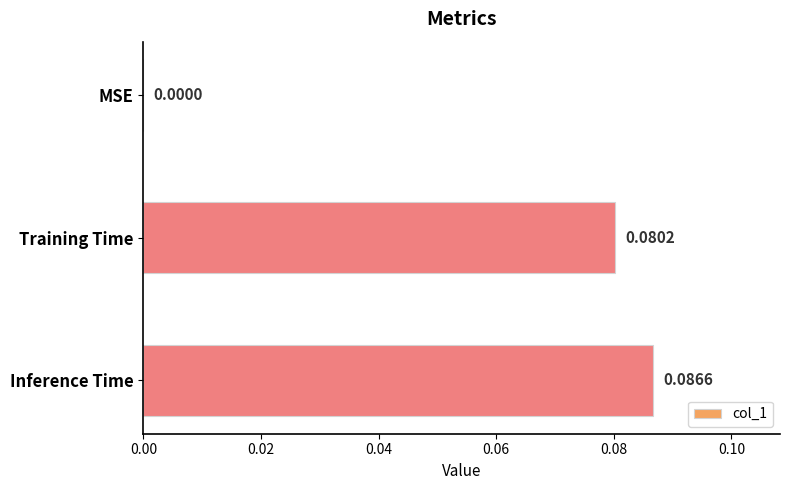

At which label is the value closest to 0?

MSE